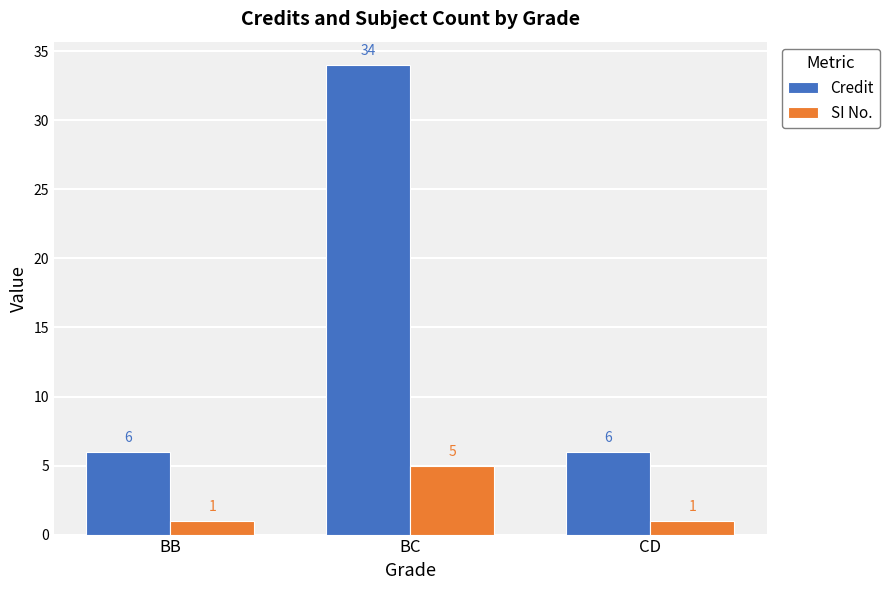

Which series has the largest total across all categories?

Credit